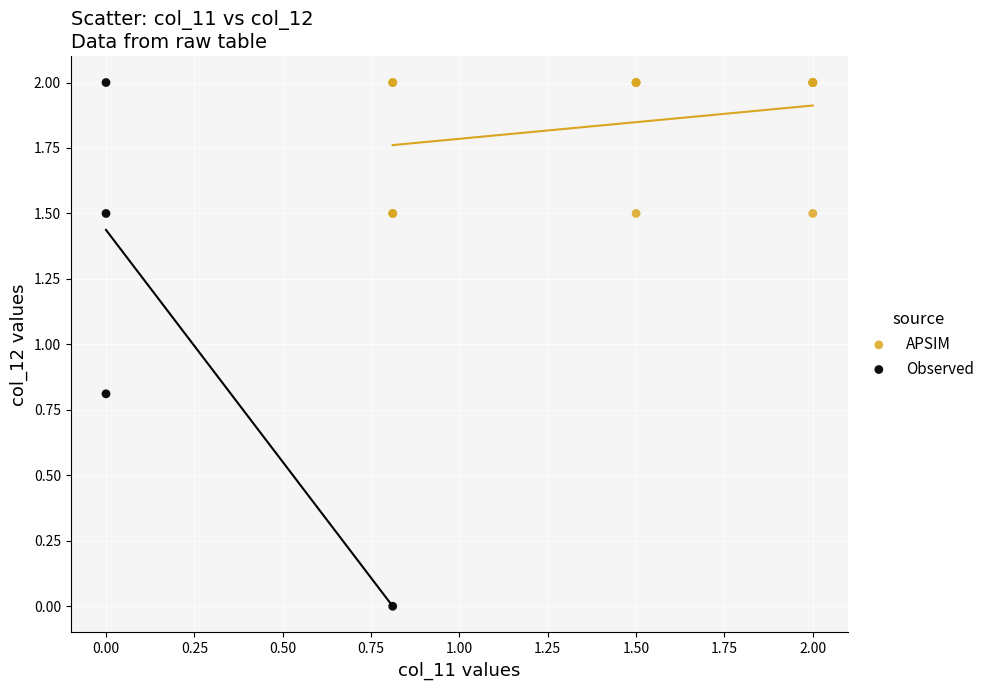

Which series contains the lowest Y value?

Observed